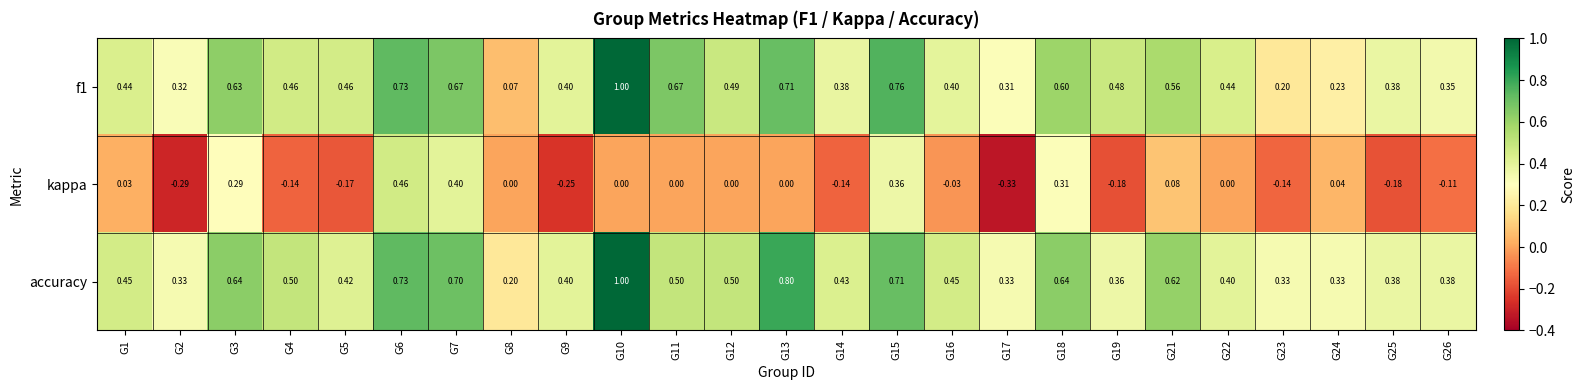

Is the value of kappa at G24 greater than the value of accuracy at G6?

No